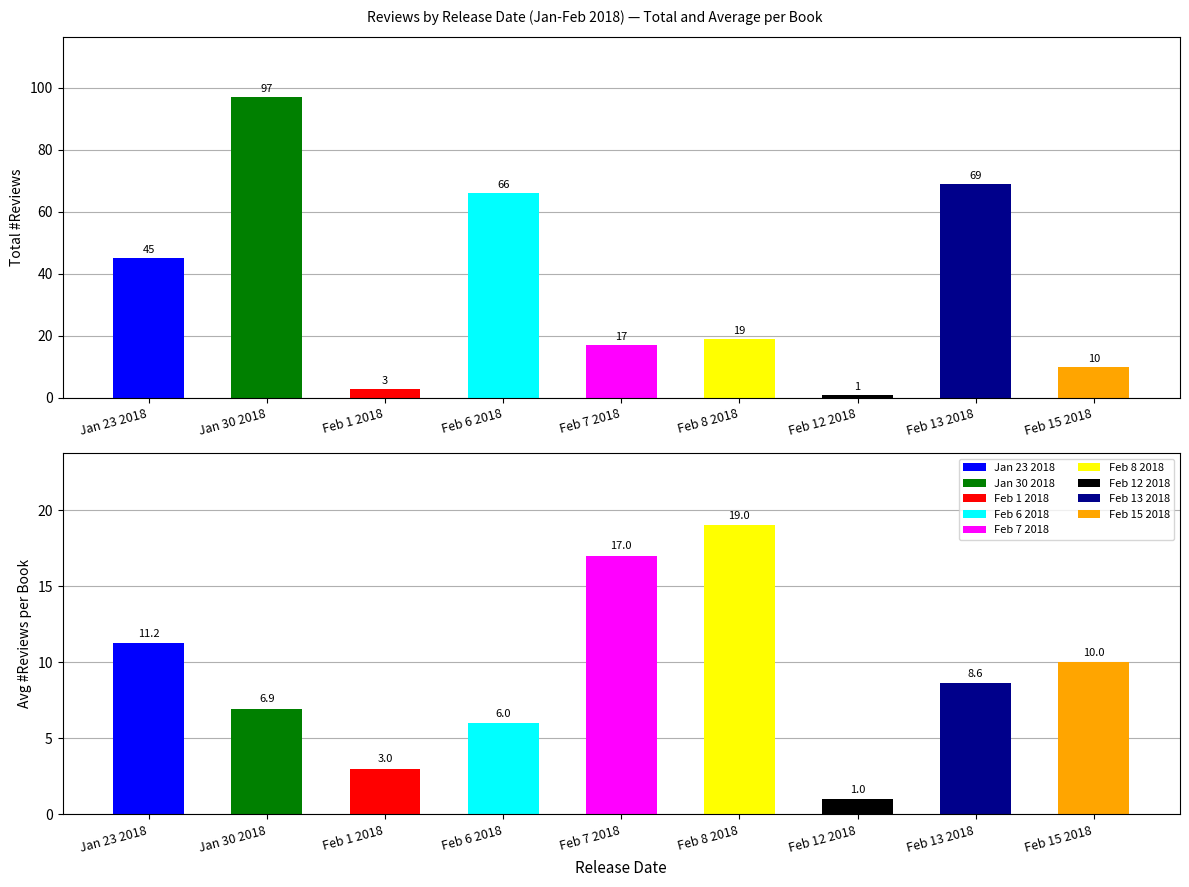

What is the approximate value of Total #Reviews at Feb 13 2018?

69.0